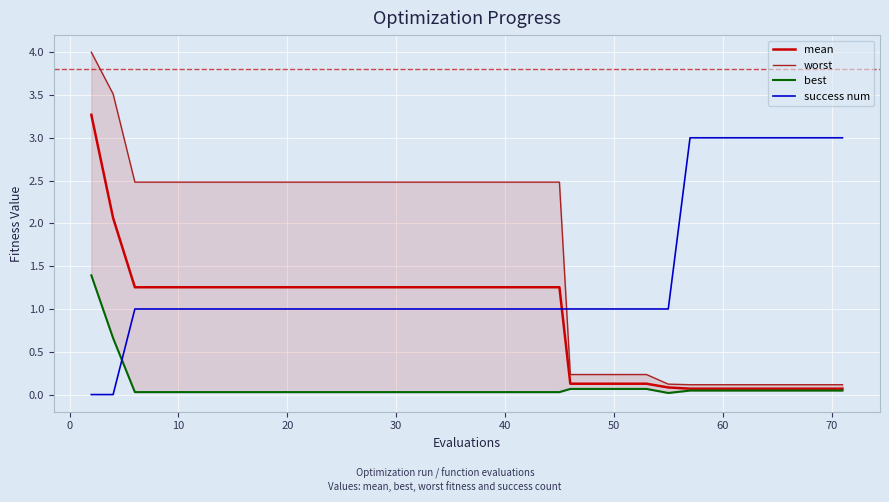

How many times do success num and mean cross each other?

1